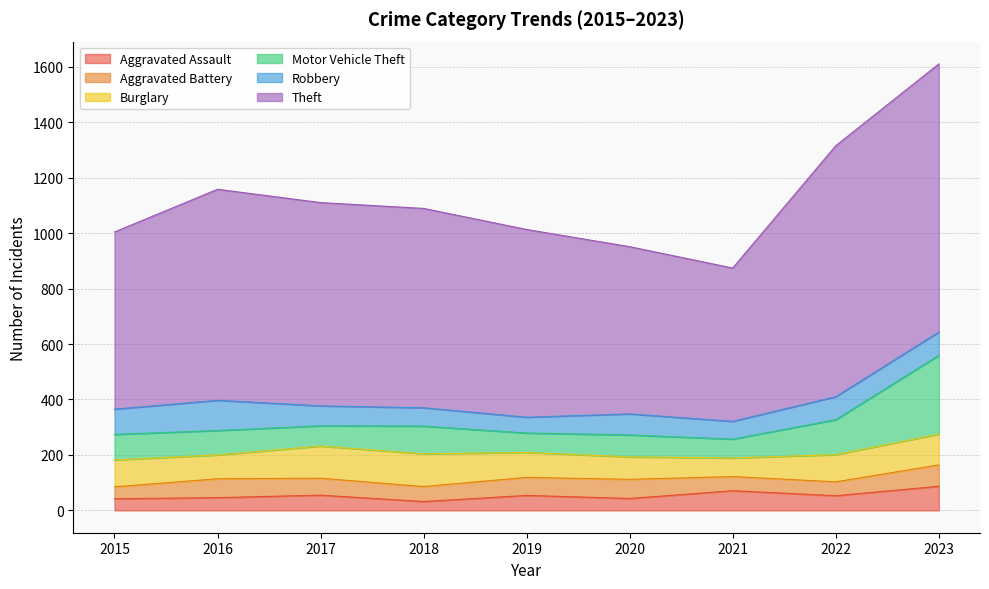

What is the approximate value of Robbery at 2015, to the nearest 10?

90